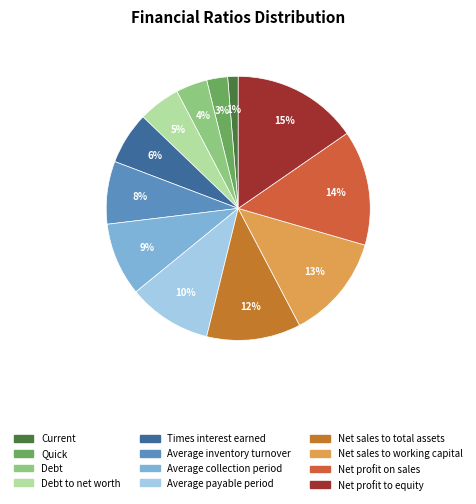

How many segments does this pie chart have?

12